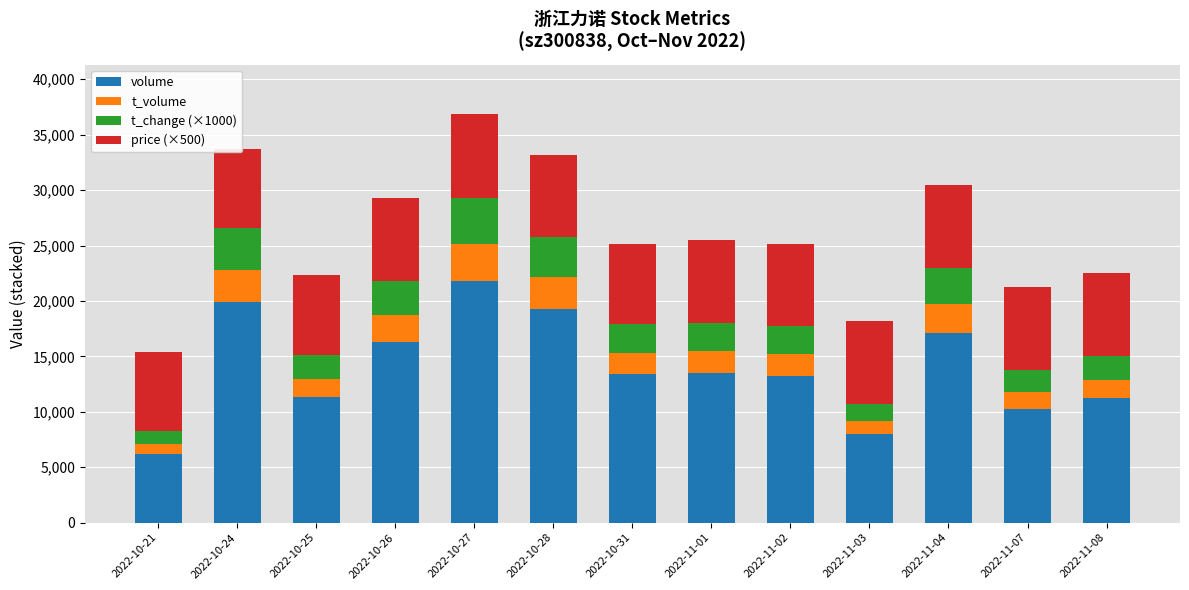

Which category has the highest value in the volume series?

2022-10-27